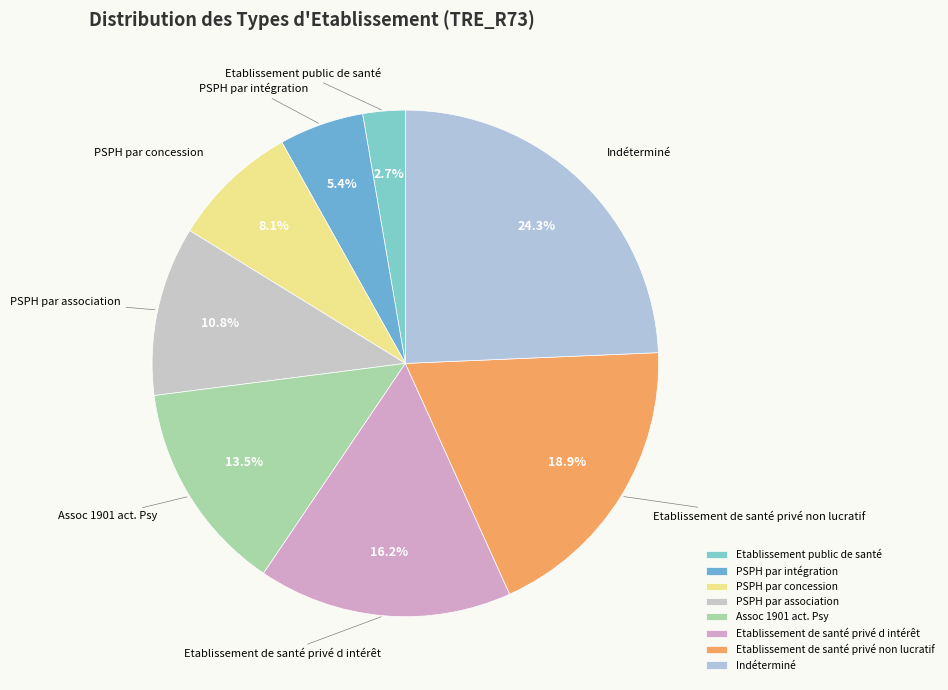

The Etablissement public de santé slice represents 3% of the pie. True or false?

True